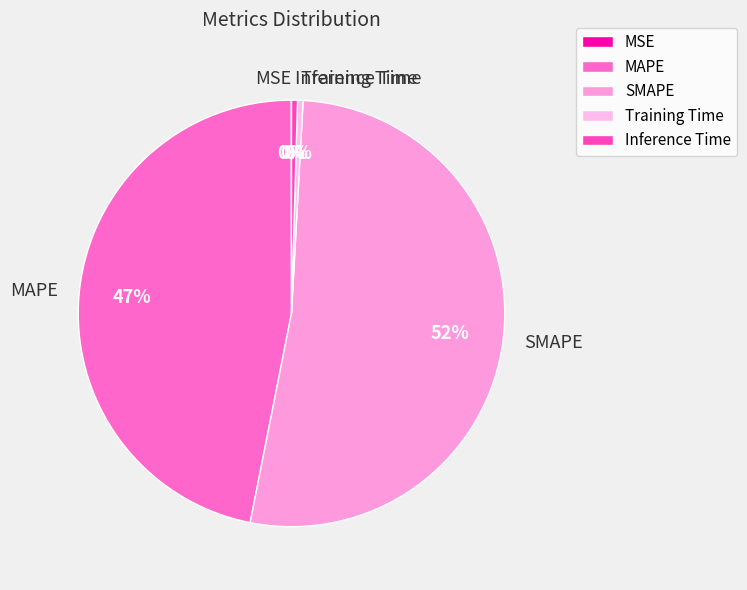

To the nearest percent, what is the average slice percentage?

20%